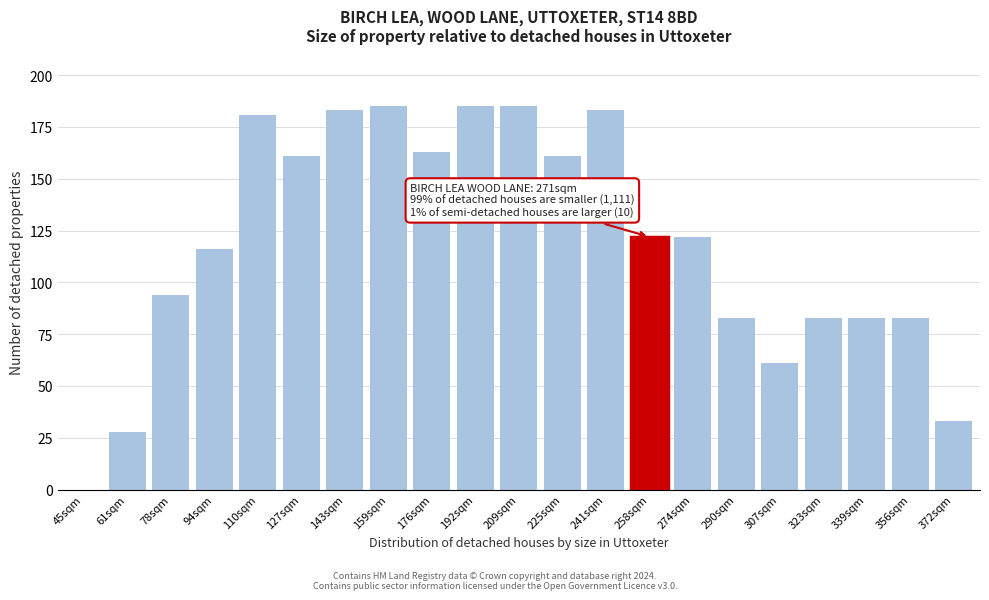

Reading left to right, list all the values displayed in this chart.

45sqm=0	61sqm=28	78sqm=94	94sqm=116	110sqm=181	127sqm=161	143sqm=183	159sqm=185	176sqm=163	192sqm=185	209sqm=185	225sqm=161	241sqm=183	258sqm=122	274sqm=122	290sqm=83	307sqm=61	323sqm=83	339sqm=83	356sqm=83	372sqm=33